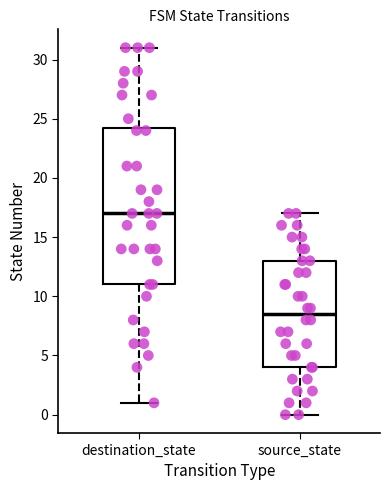

Which box has the lowest median line?

source_state